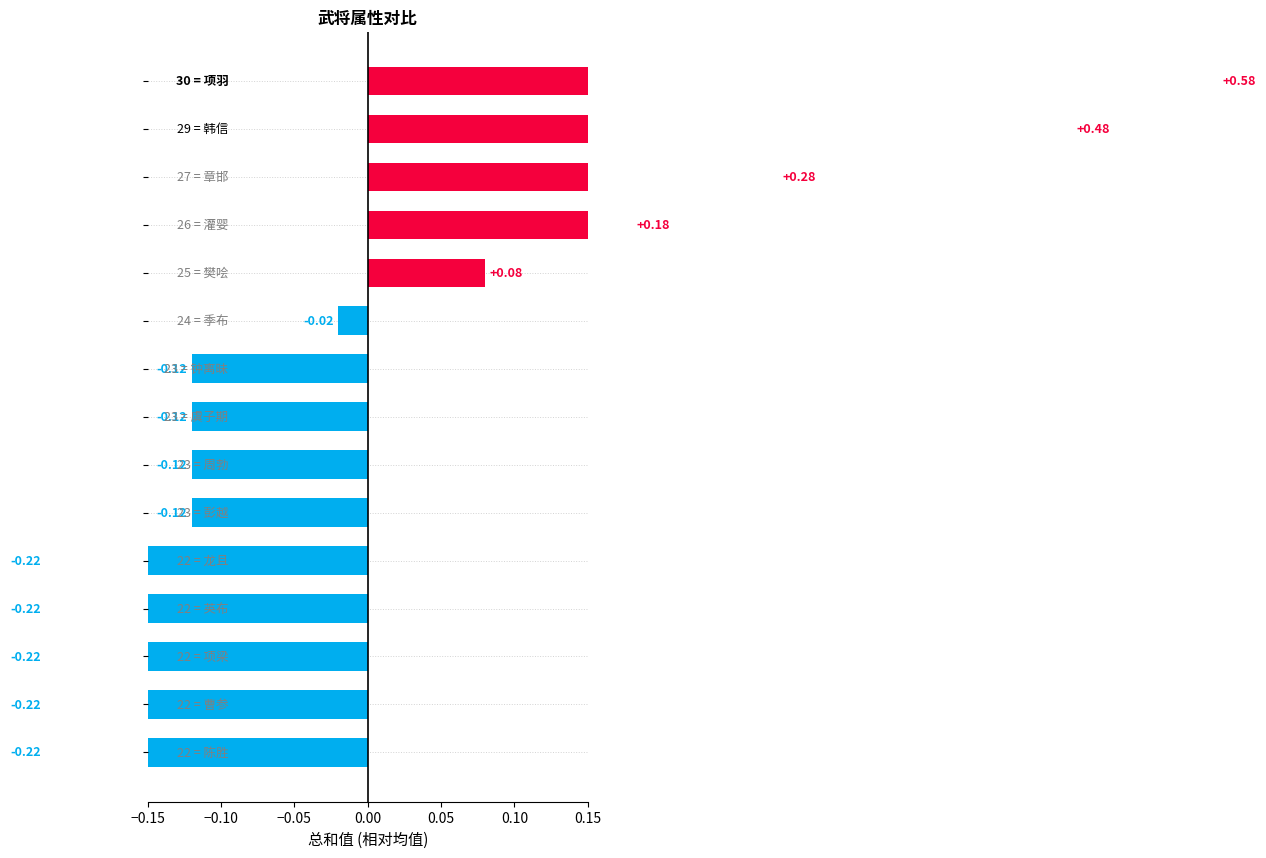

What is the approximate value at 12?

-0.2